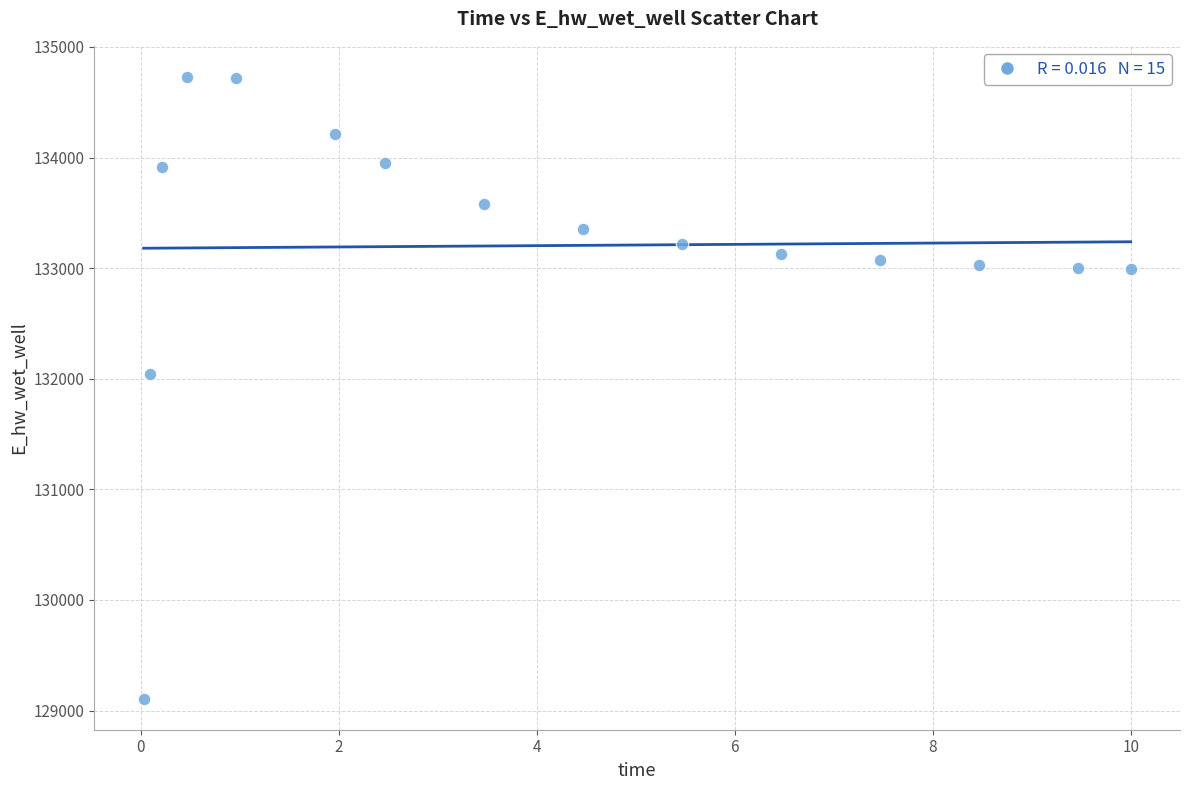

What Y value in the scatter plot is closest to 131918?

132041.0